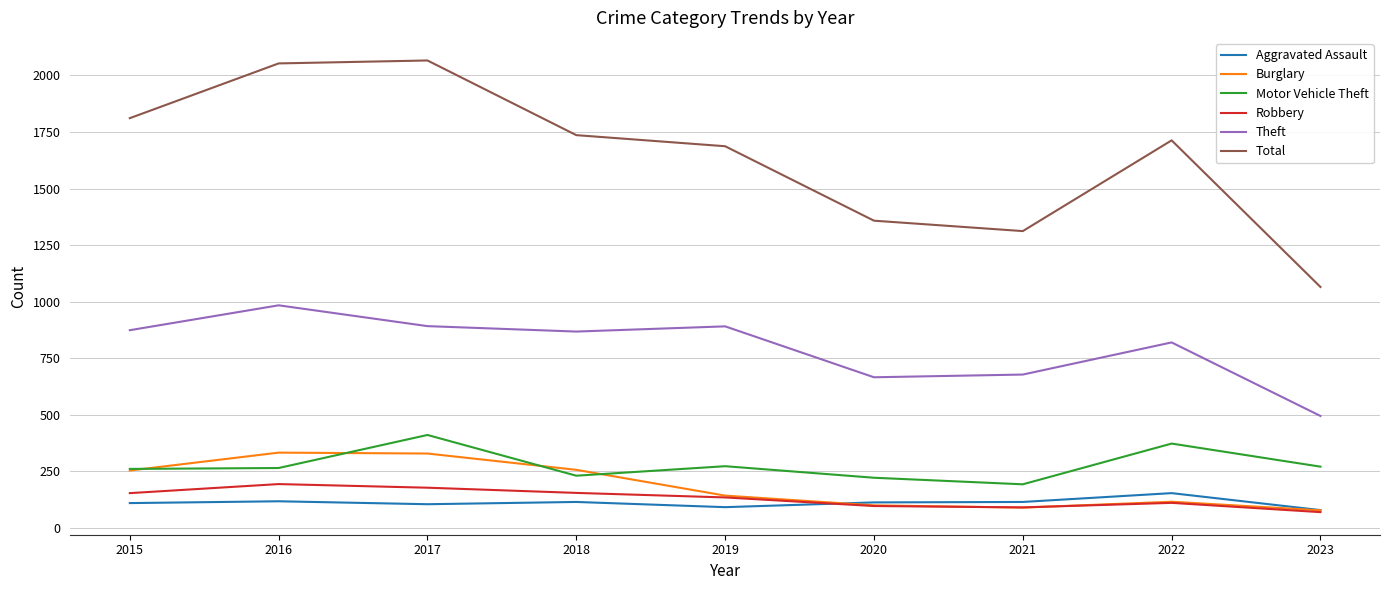

What is the average value of the Burglary series?

189